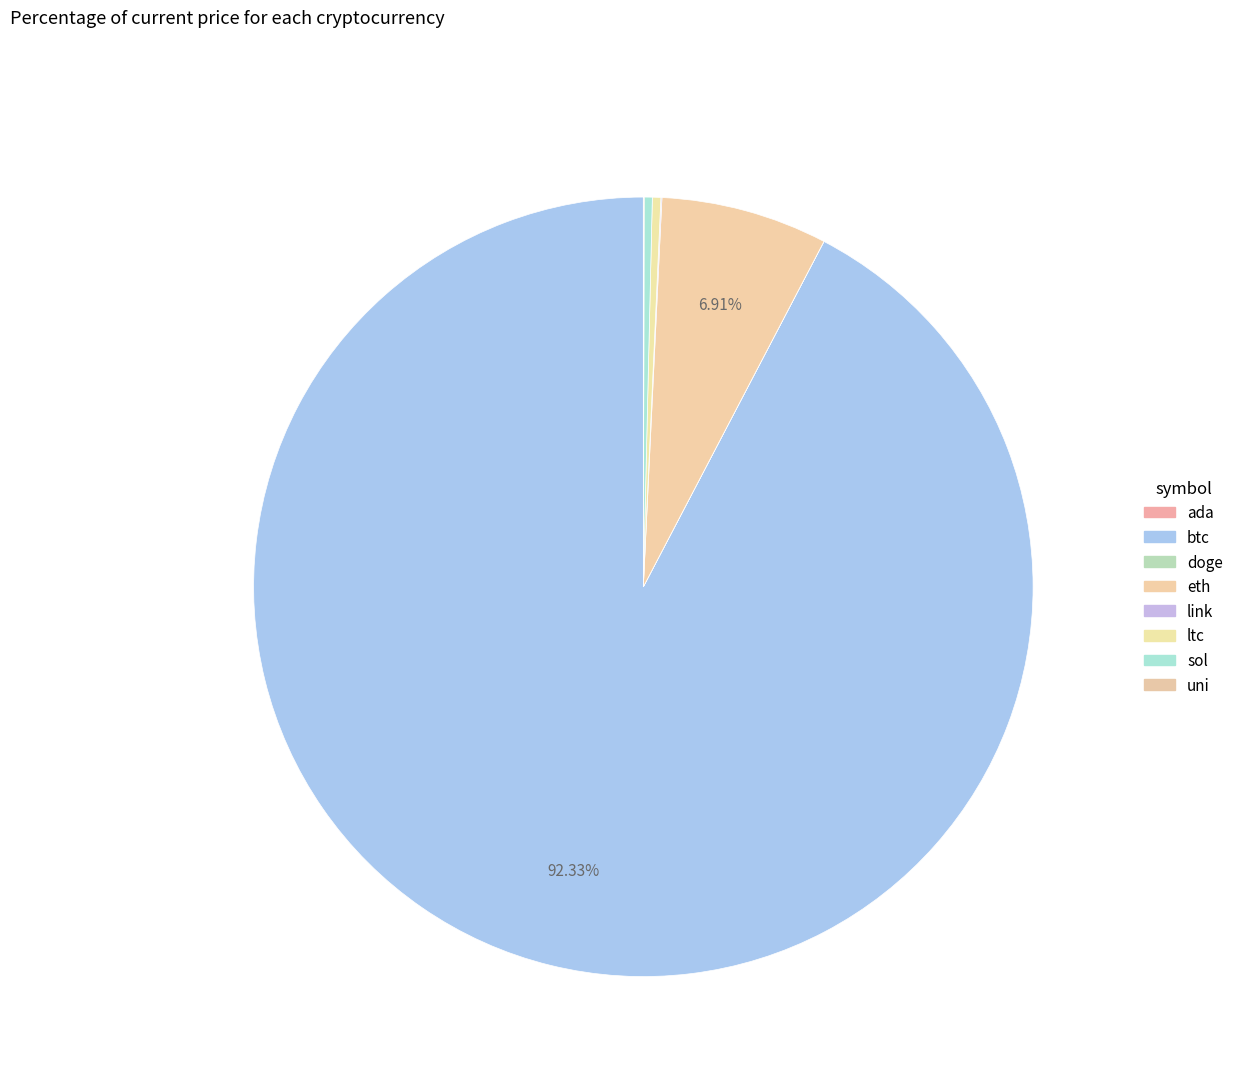

Count the number of slices in the pie.

8